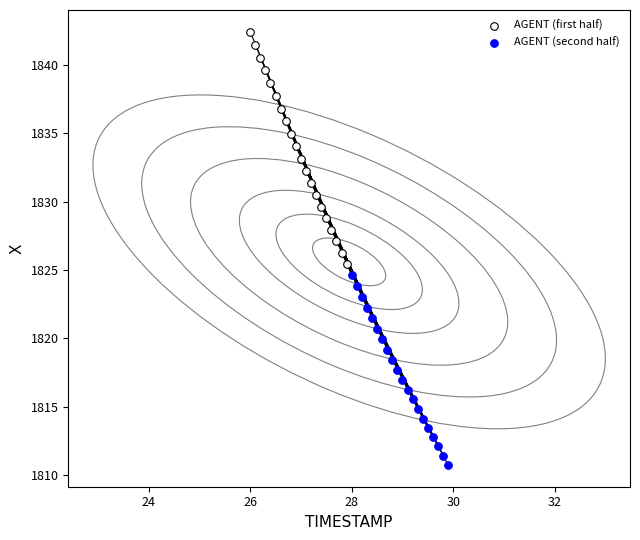

Which series reaches the minimum Y coordinate?

AGENT (second half)